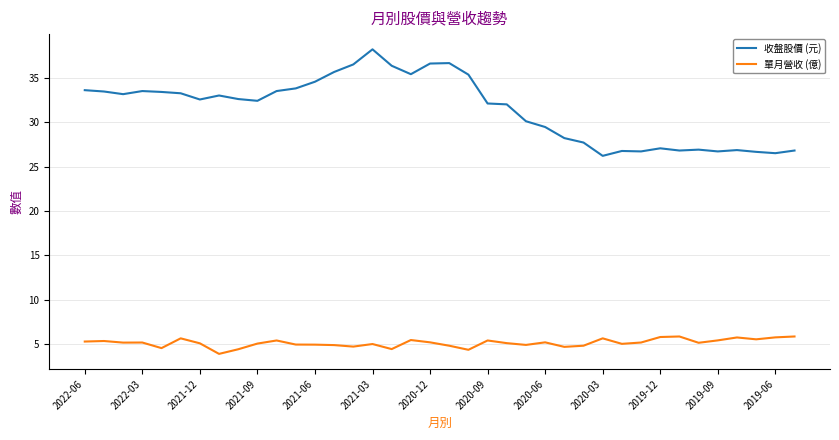

What is the difference between the maximum and minimum values in the 單月營收 (億) series?

2.0